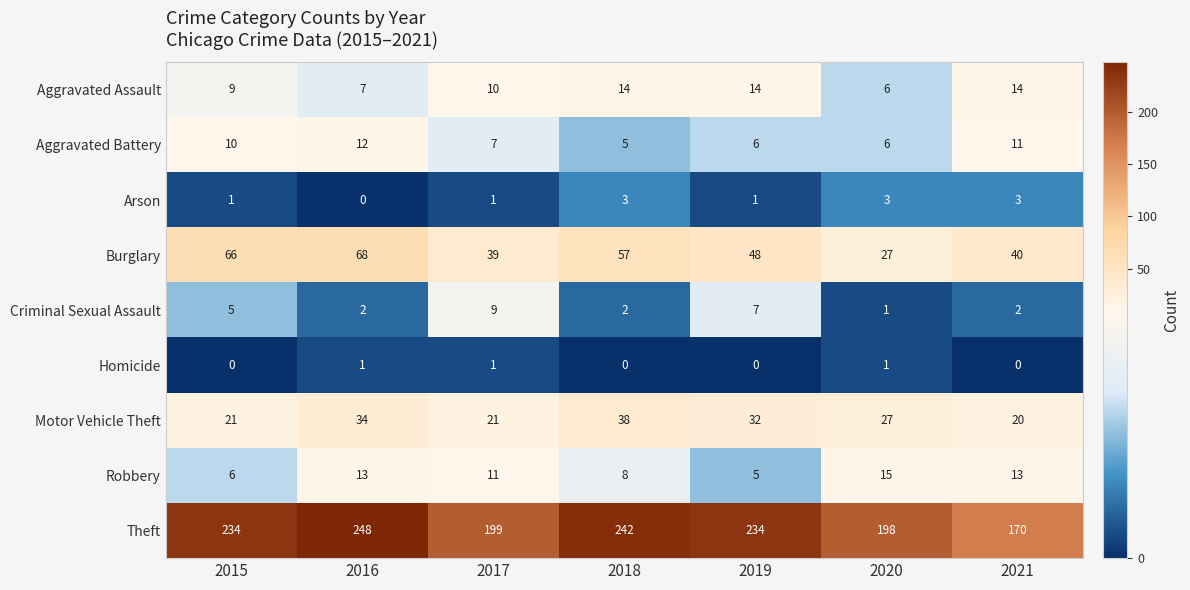

Which category has the highest value across all series?

2016